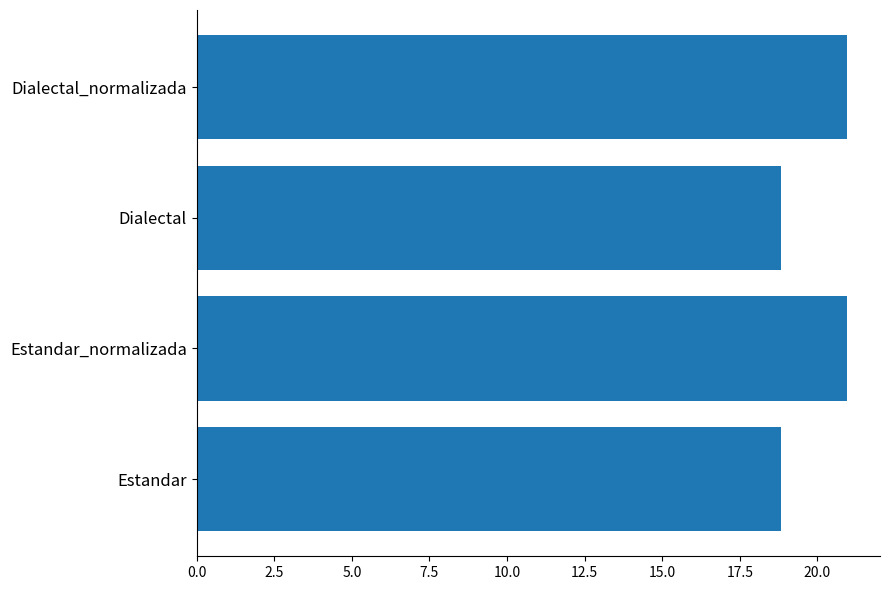

How many categories are shown in the chart?

4